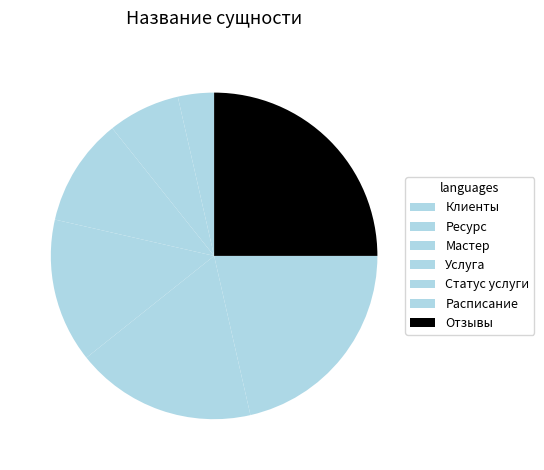

How many slices are in this pie chart?

7